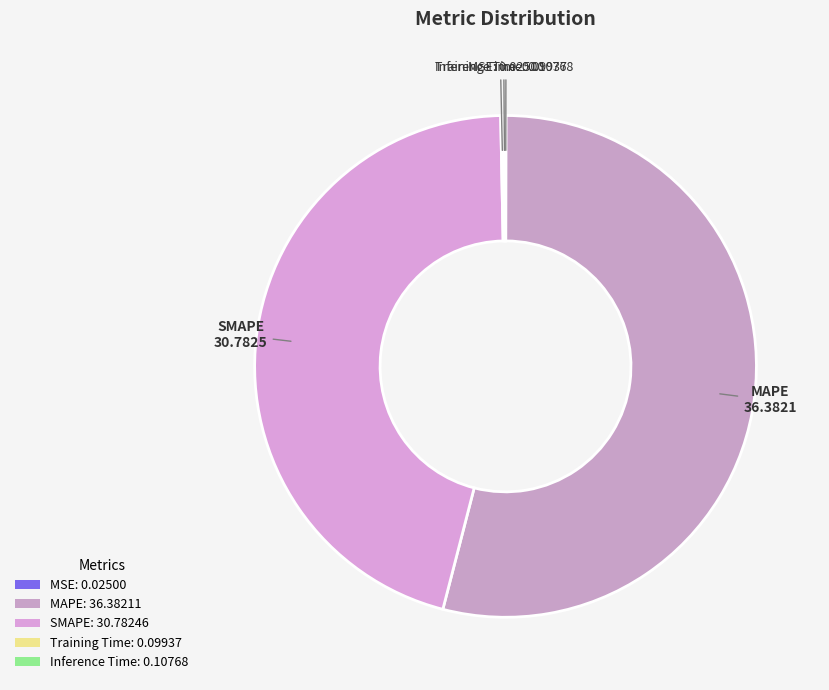

What percentage is the MAPE slice, to the nearest percent?

54%